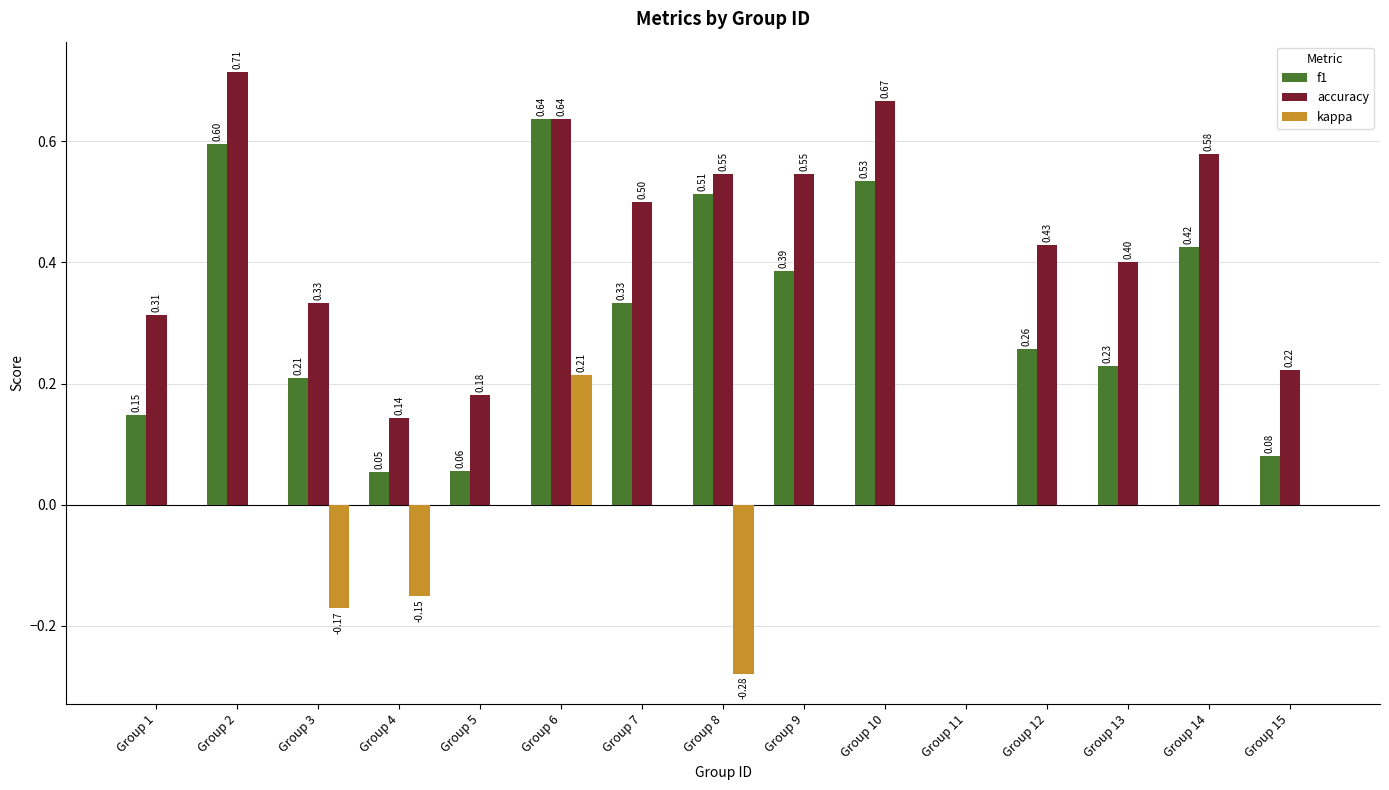

Which series changed the most between Group 3 and Group 14?

accuracy